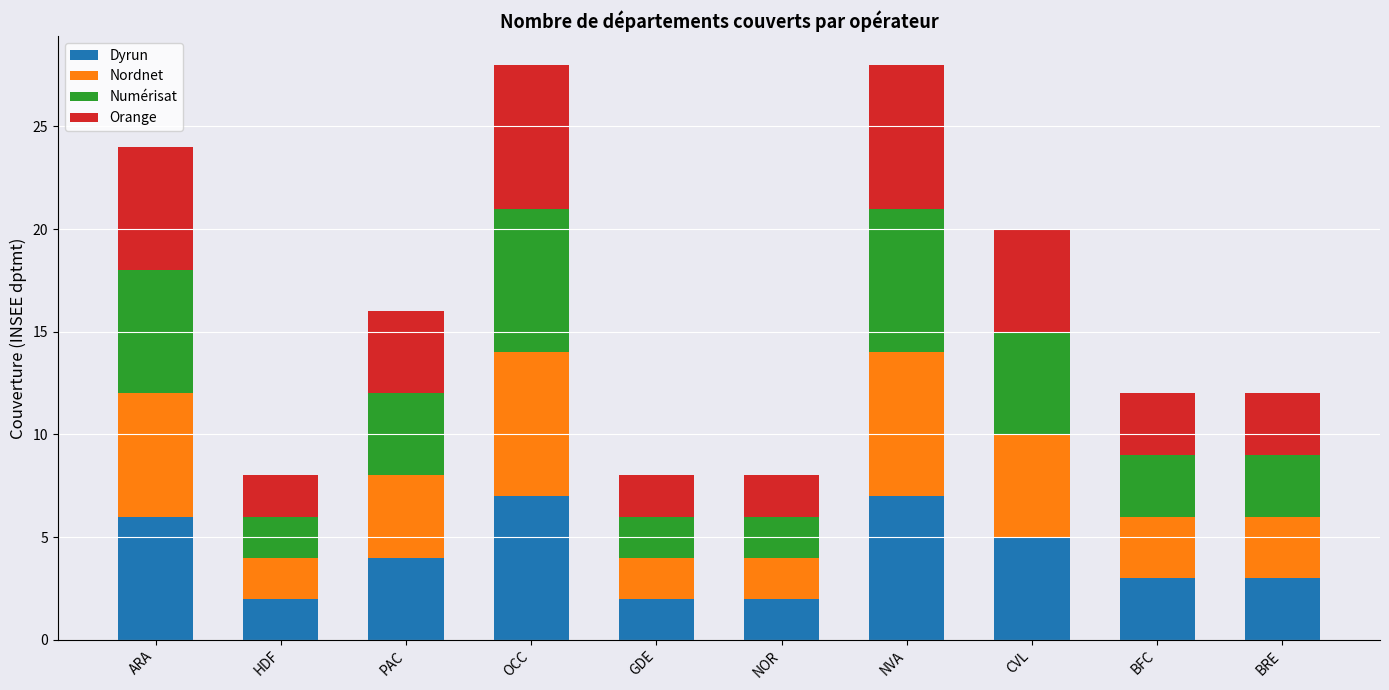

What is the maximum value for Dyrun?

7